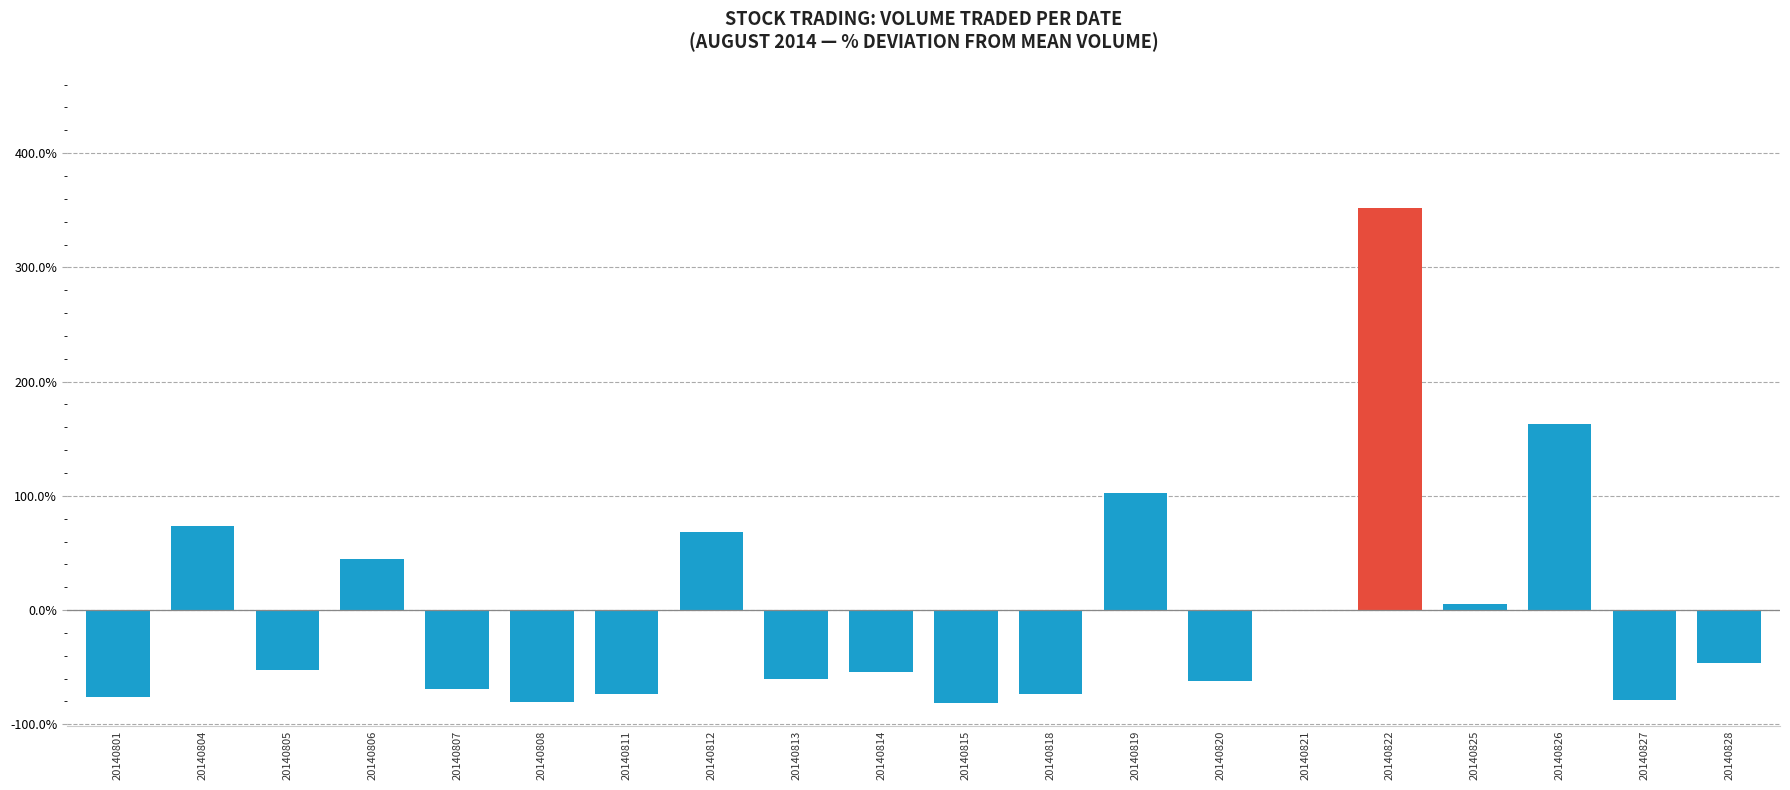

Which label corresponds to the largest value in the chart?

20140822